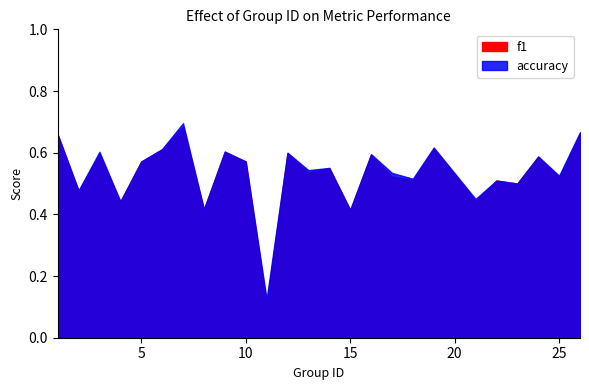

How many interior local valleys does the f1 series have?

10